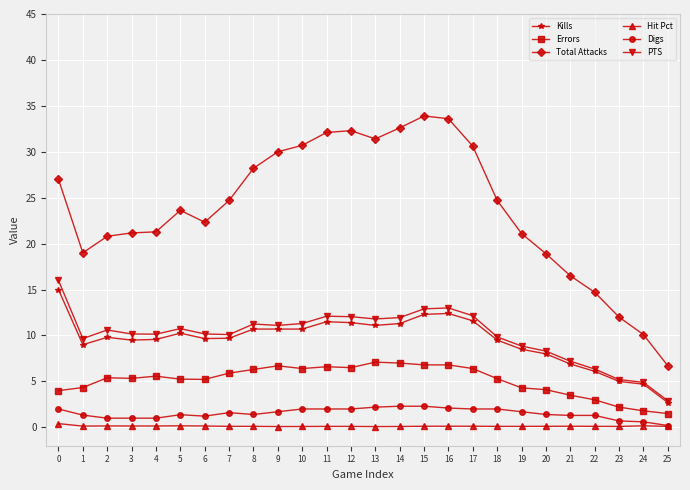

Rank the series at 17 from lowest to highest value.

Hit Pct, Digs, Errors, Kills, PTS, Total Attacks